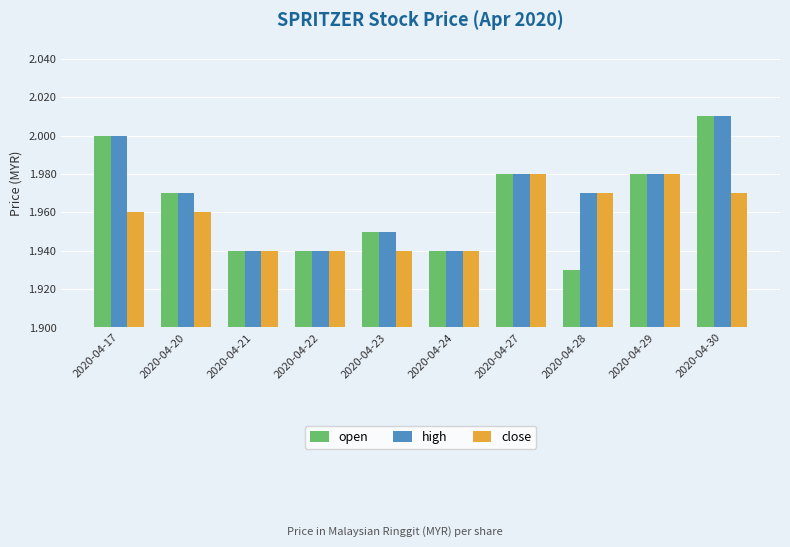

Which series has the largest total across all categories?

high